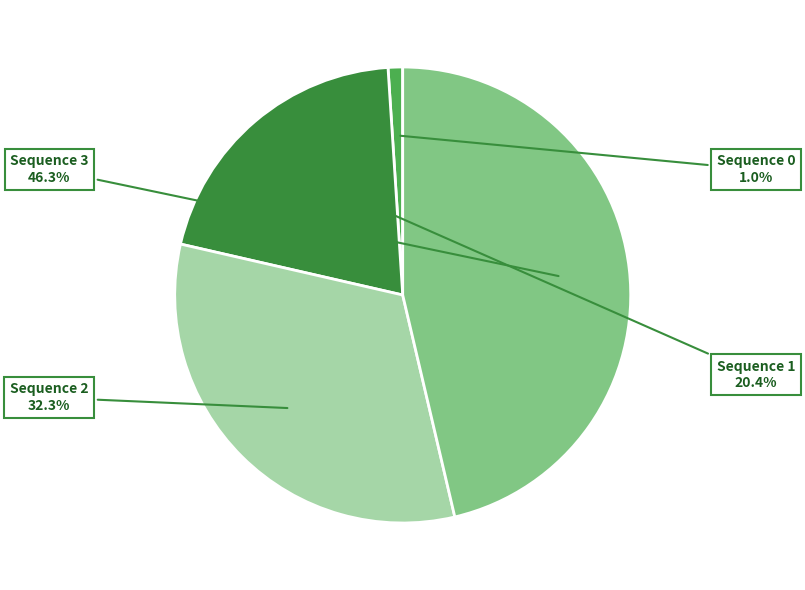

Is there any slice that represents more than half of the pie?

No